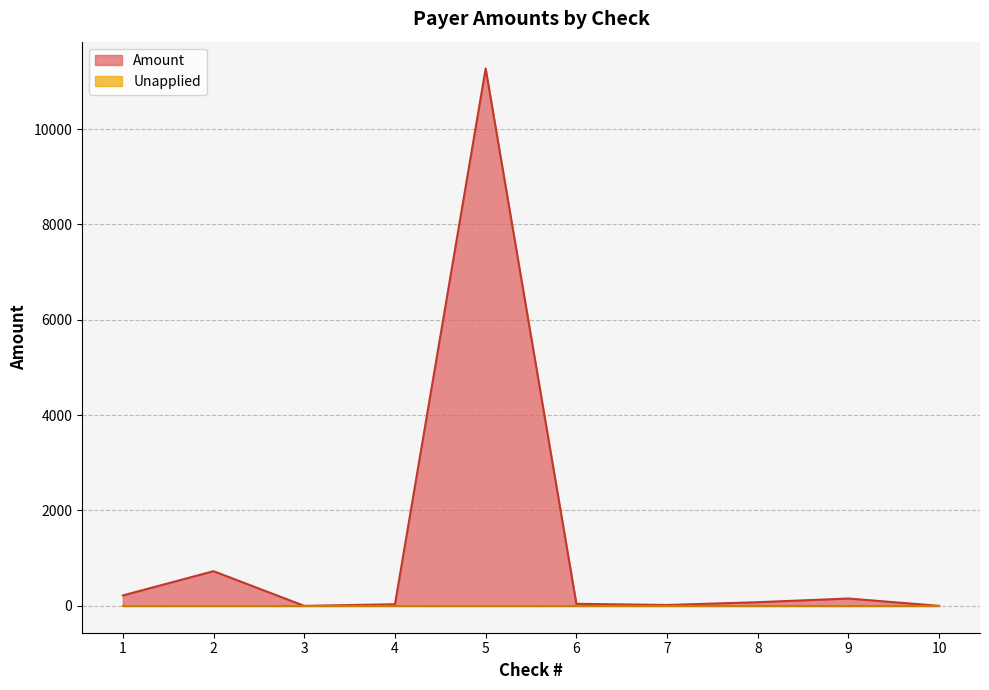

What is the change in value from 3 to 5?

+11268.1